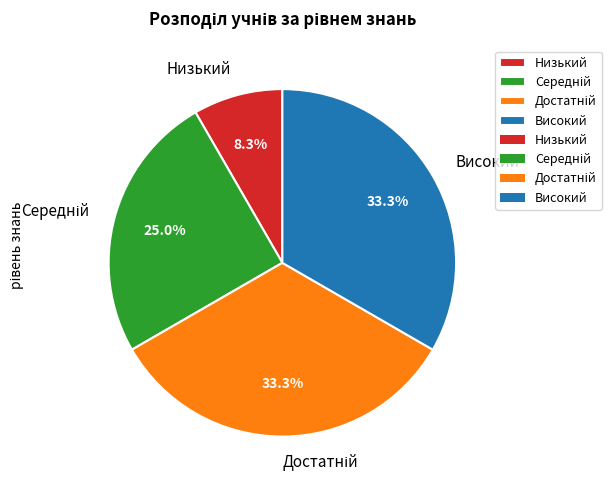

To the nearest percent, what percentage of the pie is Високий?

33%